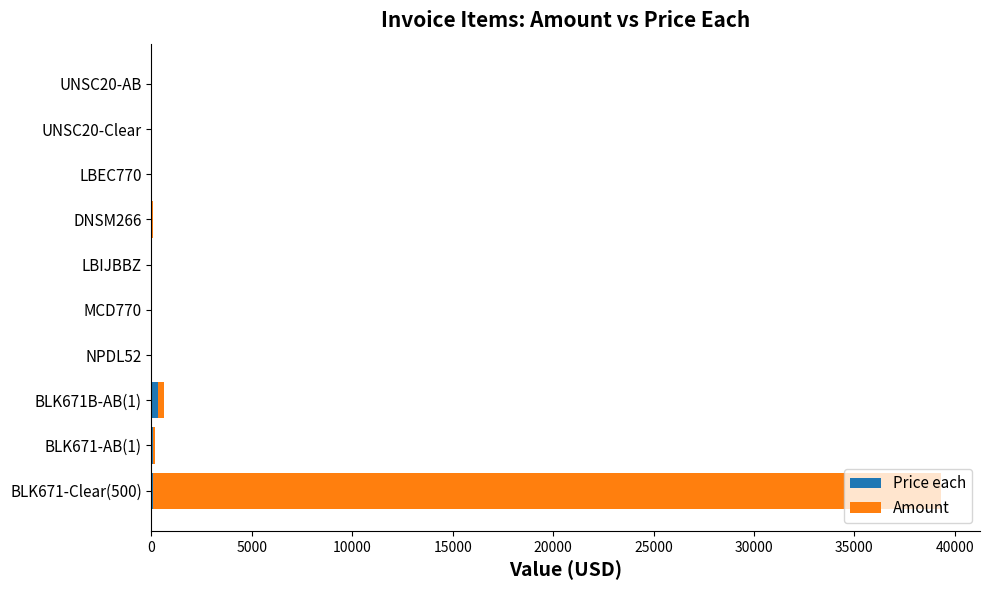

At how many categories does at least one series exceed 22099?

1